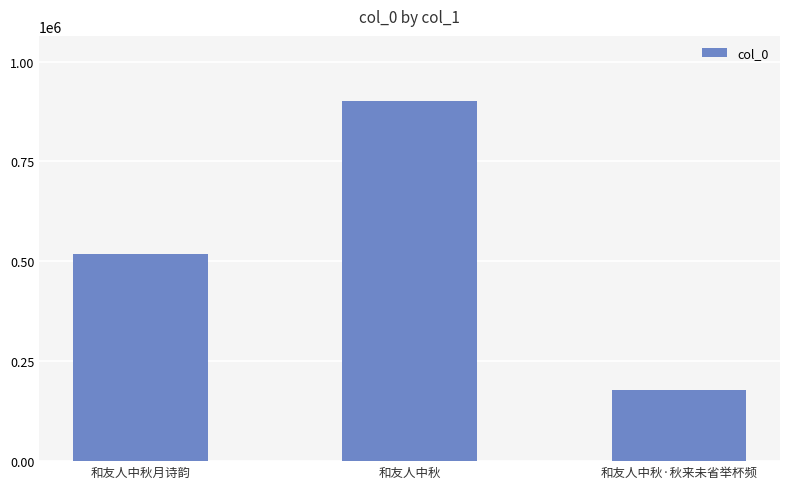

True or false: the data shows 901969 at 和友人中秋.

True